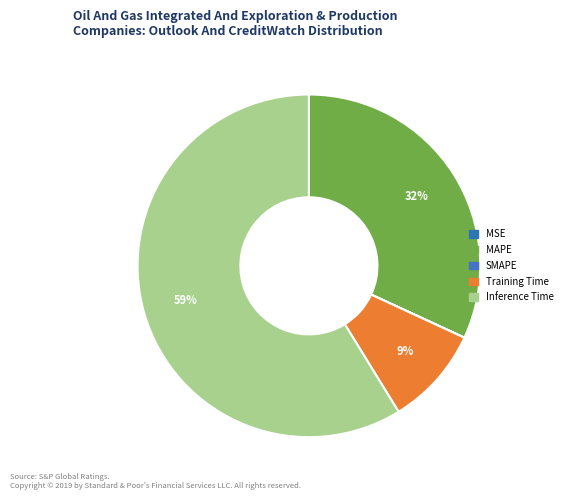

To the nearest percent, what is the average slice percentage?

20%